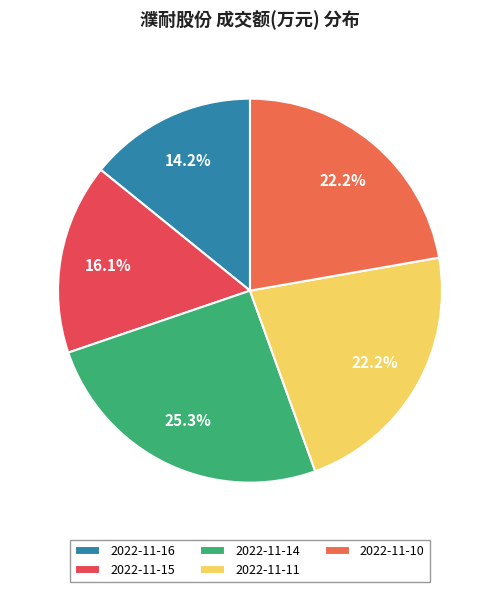

How many slices are in this pie chart?

5